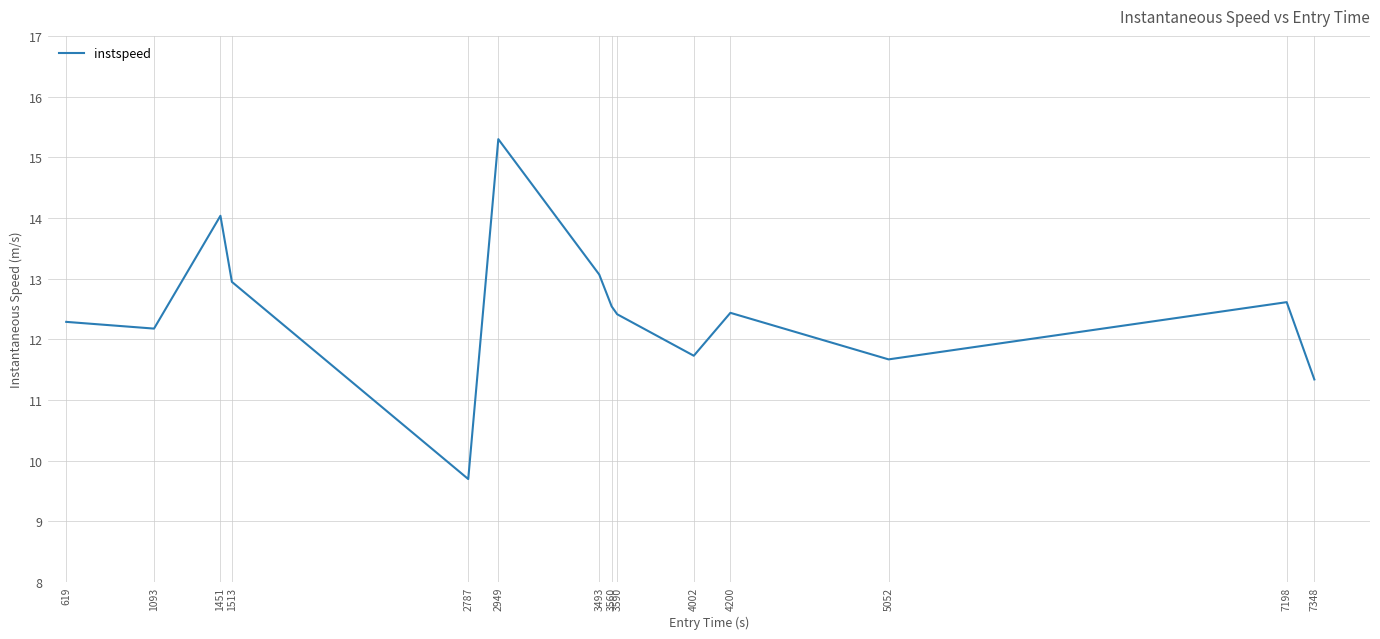

What is the sum of the values at 7348 and 7198?

23.9